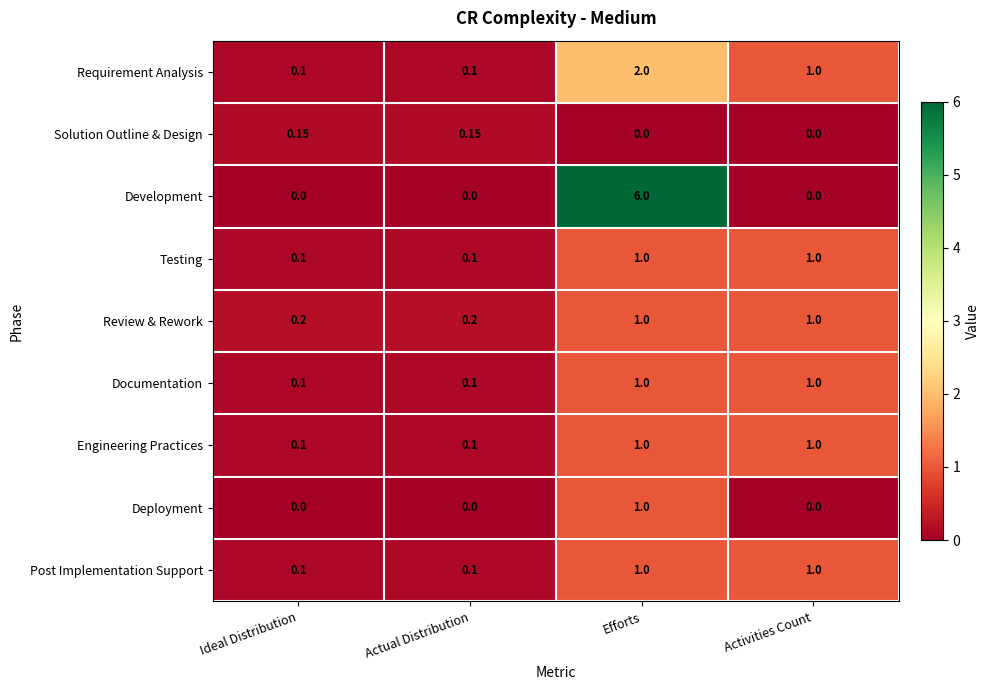

Is the value of Requirement Analysis at Activities Count greater than the value of Review & Rework at Ideal Distribution?

Yes